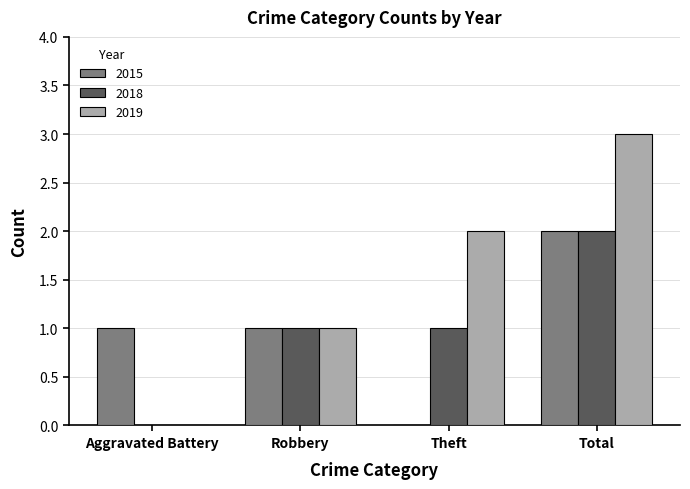

Which series has the largest total across all categories?

2019